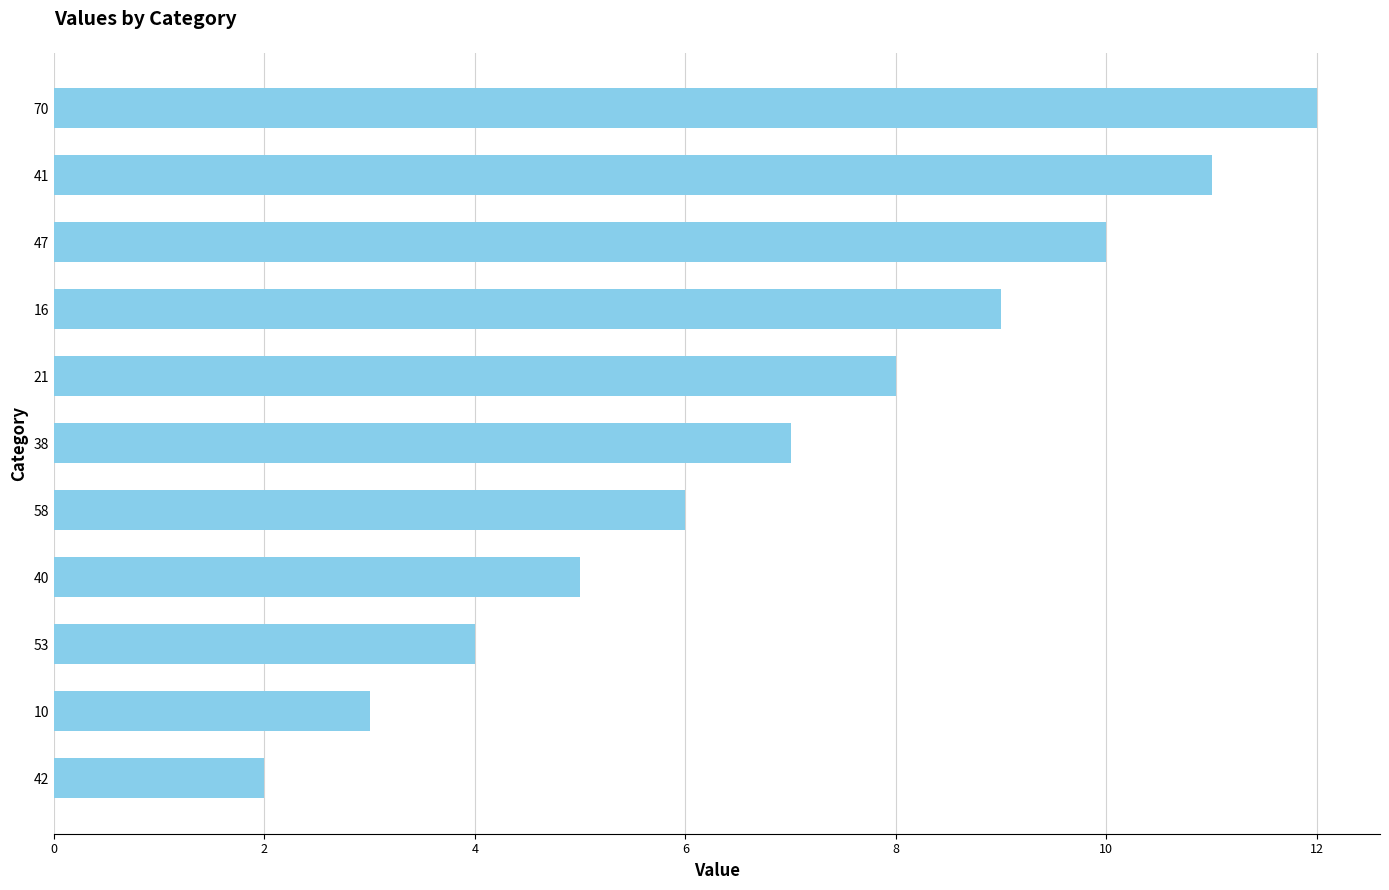

Reading bottom to top, extract all data points from this chart.

42=2.0	10=3.0	53=4.0	40=5.0	58=6.0	38=7.0	21=8.0	16=9.0	47=10.0	41=11.0	70=12.0